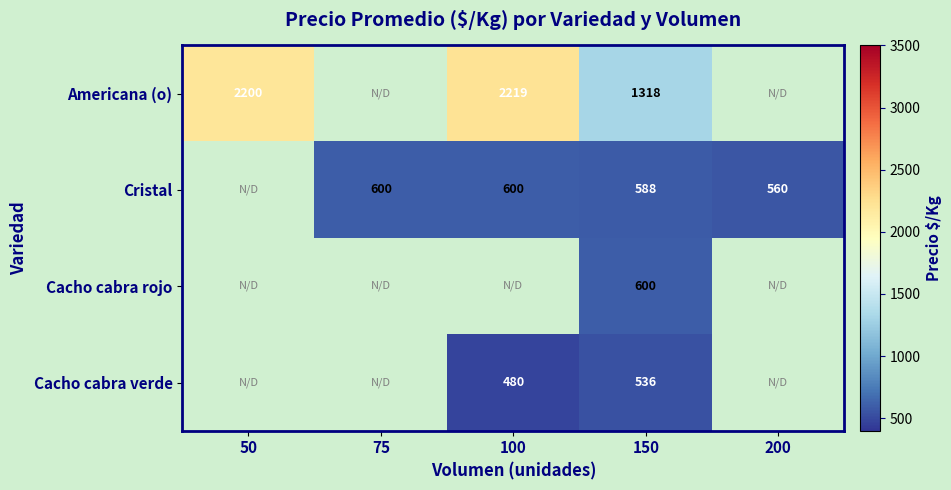

What is the total value across all series at 150?

3042